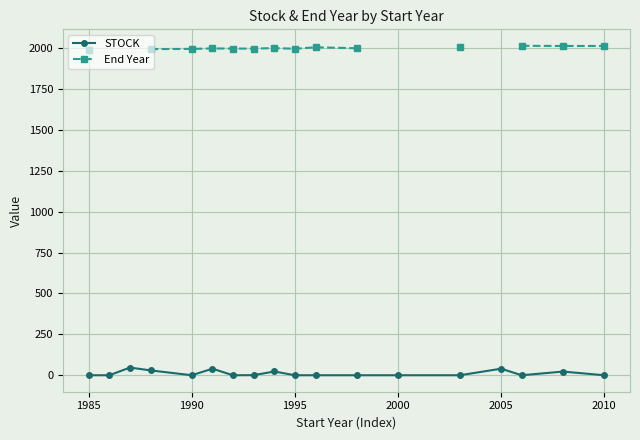

True or false: STOCK has more than 2 interior local peaks.

True